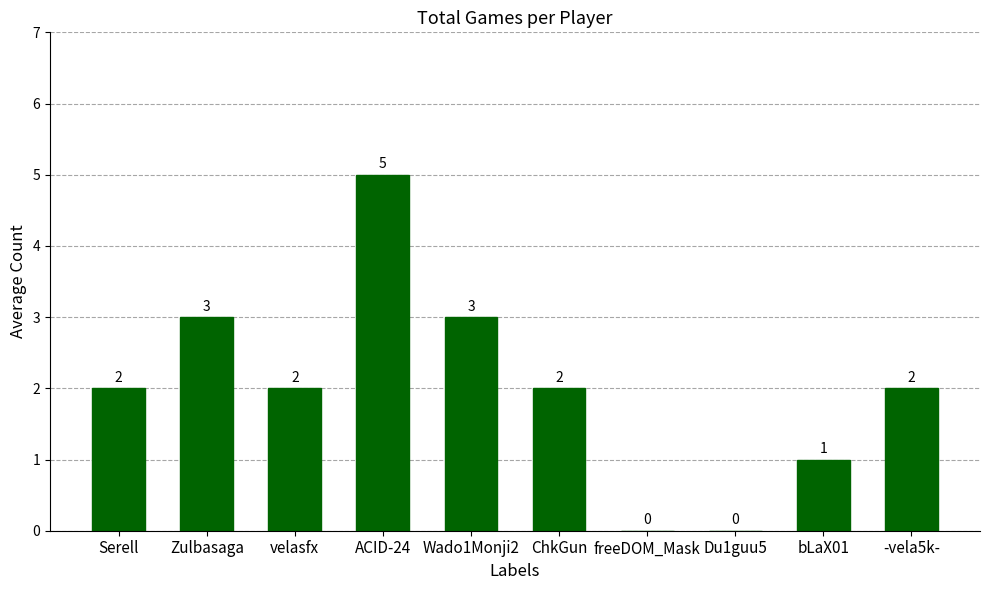

Which label corresponds to the largest value in the chart?

ACID-24